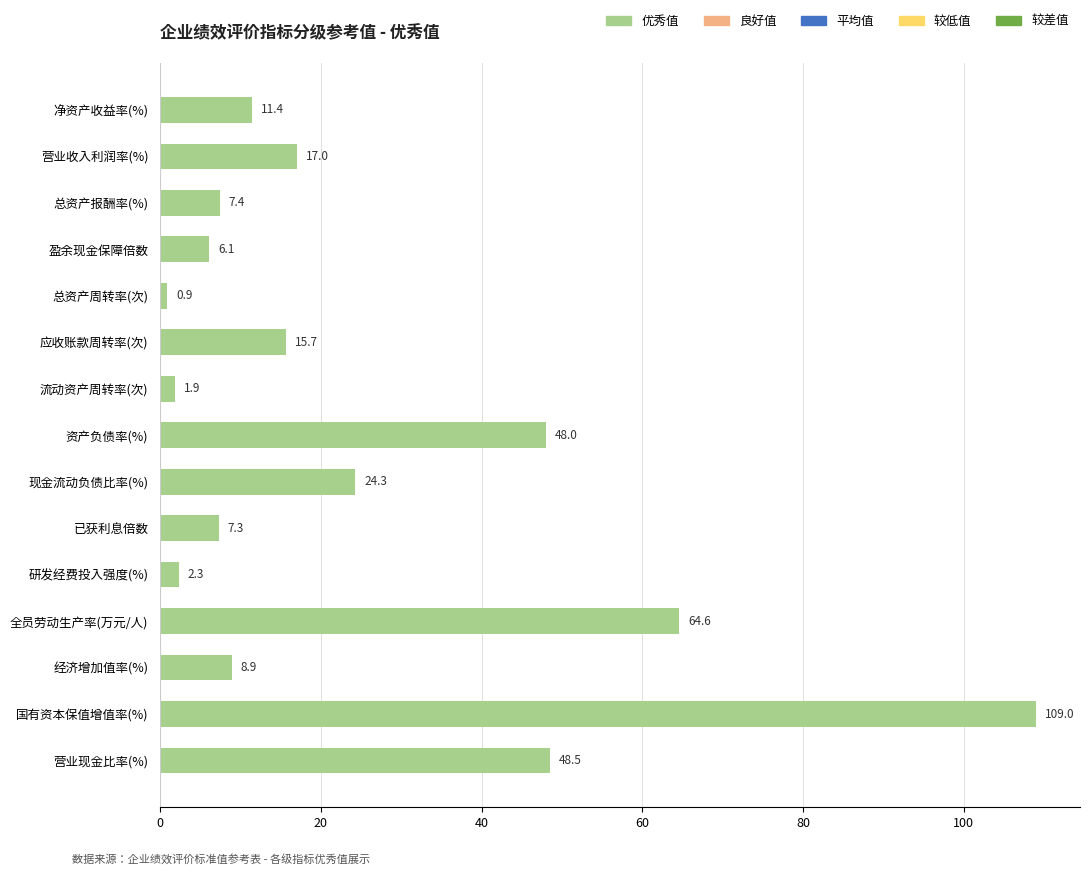

Reading top to bottom, what are all the values shown in this chart?

11.4	17.0	7.4	6.1	0.9	15.7	1.9	48.0	24.3	7.3	2.3	64.6	8.9	109.0	48.5